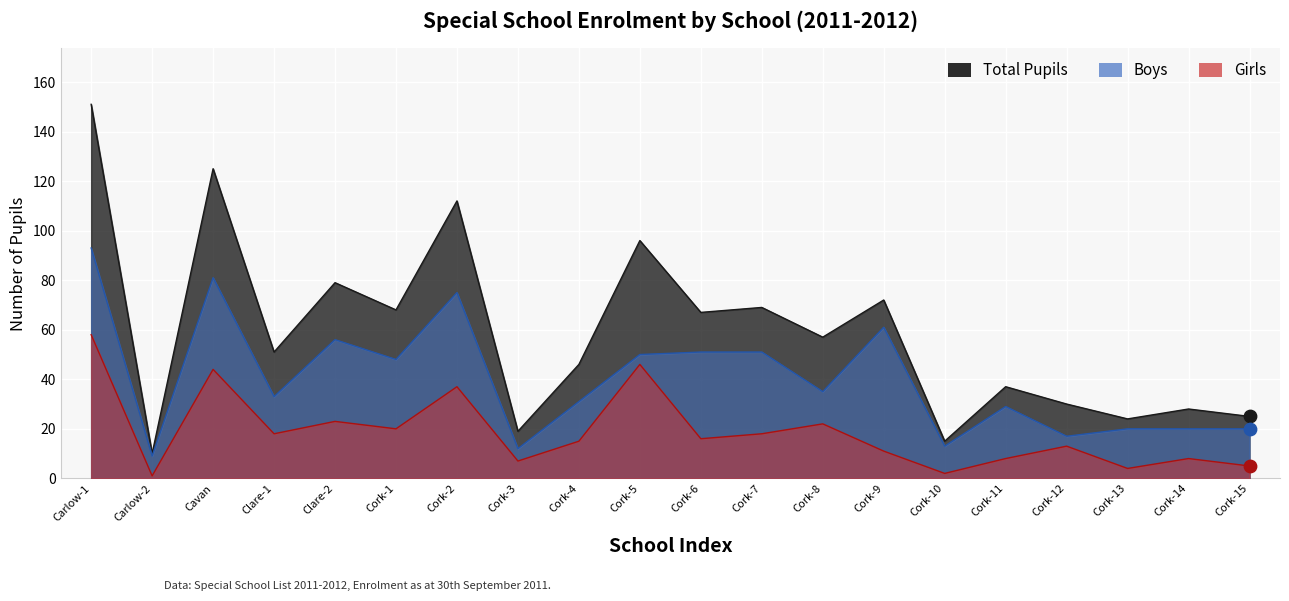

At how many categories does at least one series exceed 77?

5